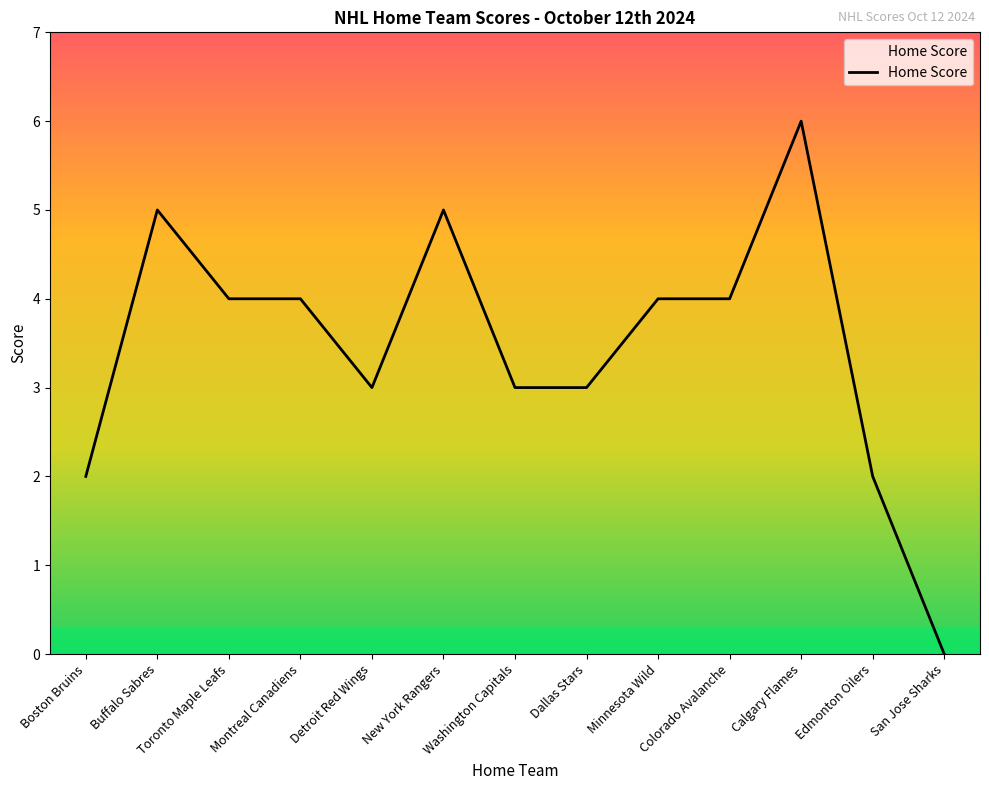

True or false: the data shows 4 at Colorado Avalanche.

True